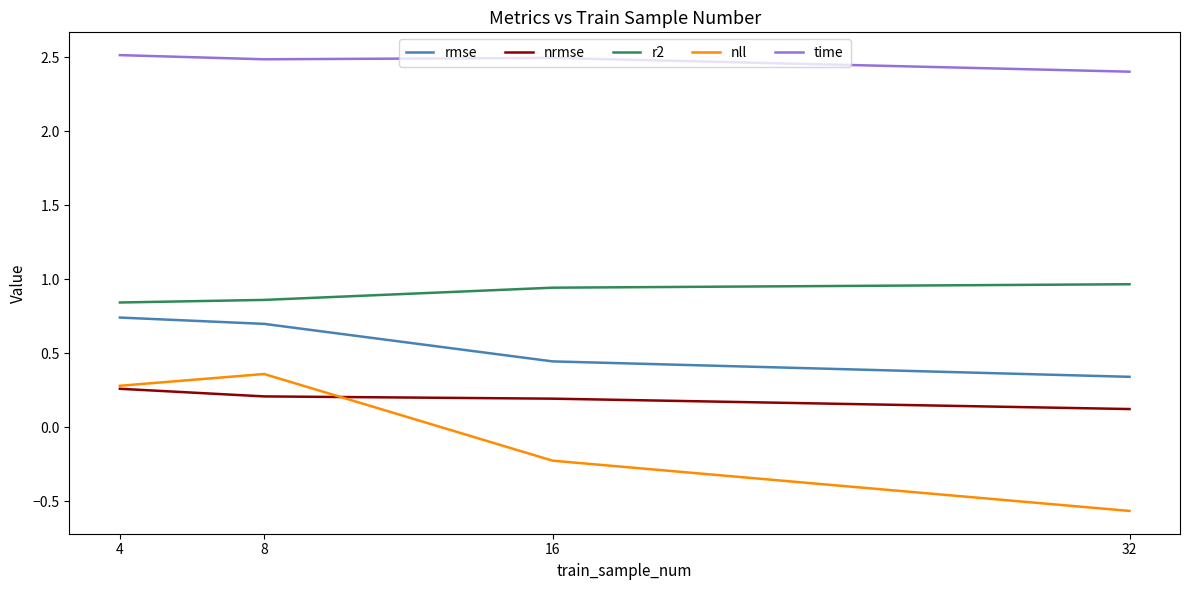

How many lines are shown in the chart?

5